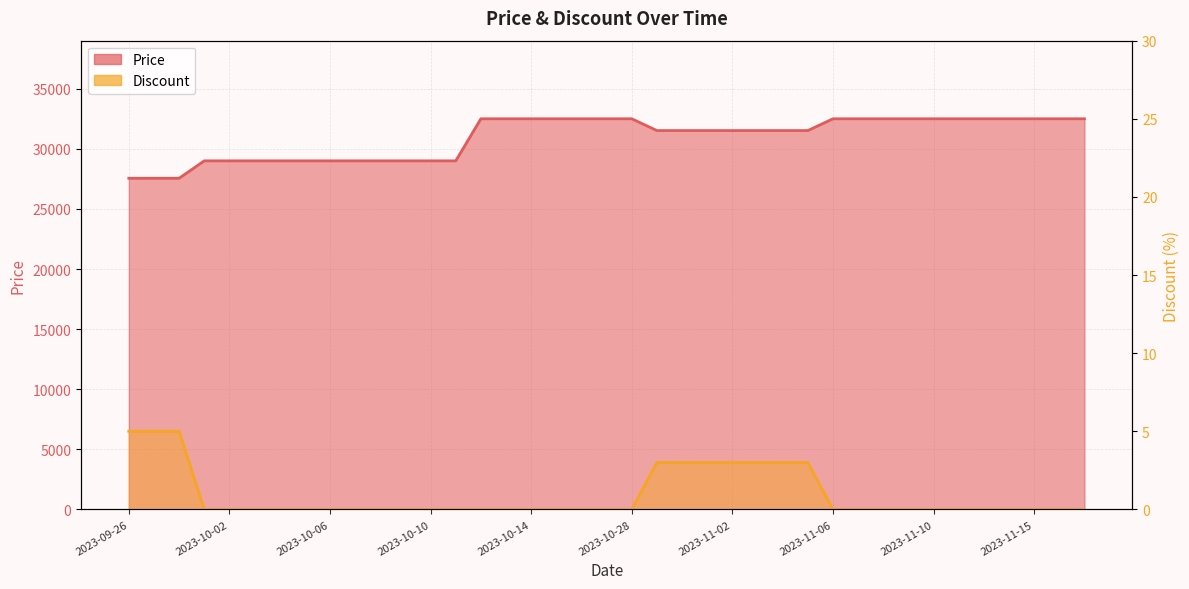

How many lines are shown in the chart?

2